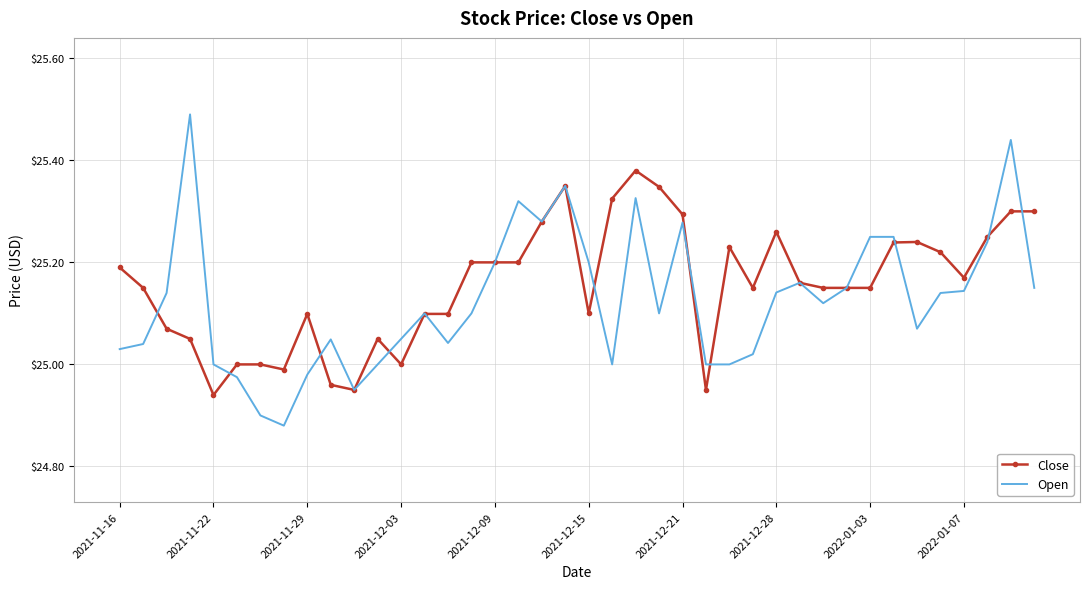

List the series in order of their peak value, lowest first.

Close, Open